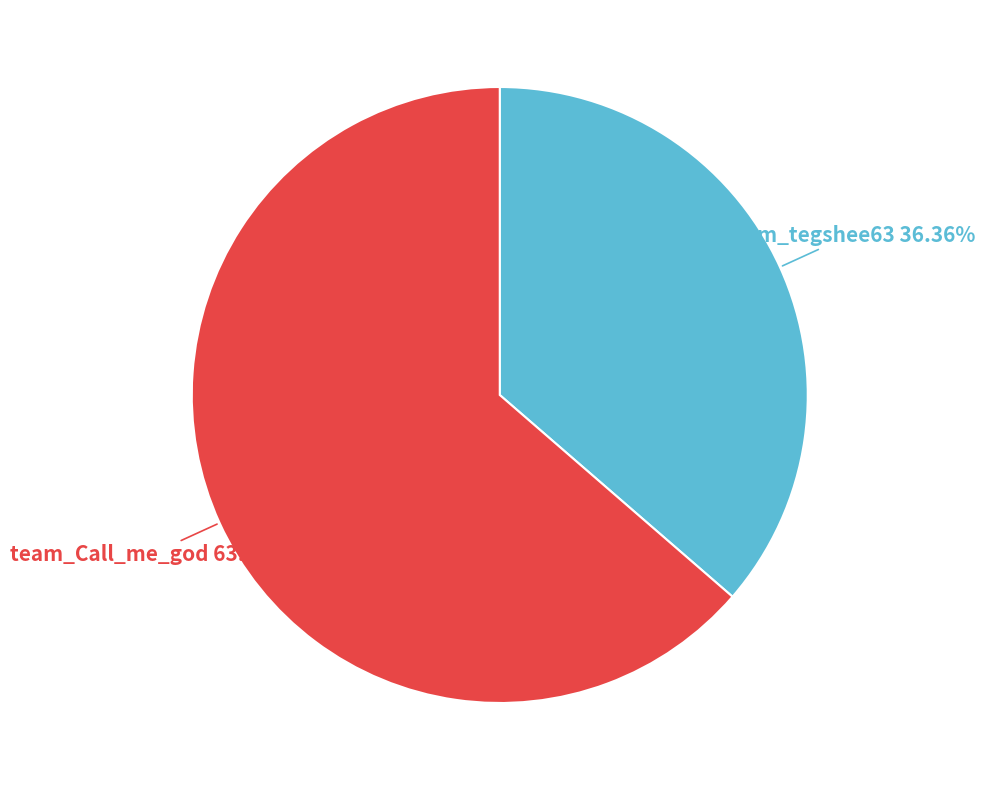

Which slice is the smallest?

team_tegshee63